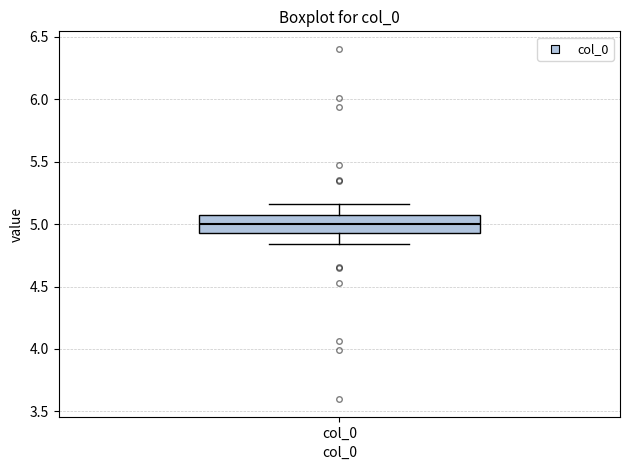

Read this box plot against the y-axis: the position of the median line, the range covered by the box, and the ends of both whiskers. The values are not printed on the chart, so give them approximately, as read against the axis.

median 5.00, box 4.95 to 5.05, whiskers 4.85 to 5.15